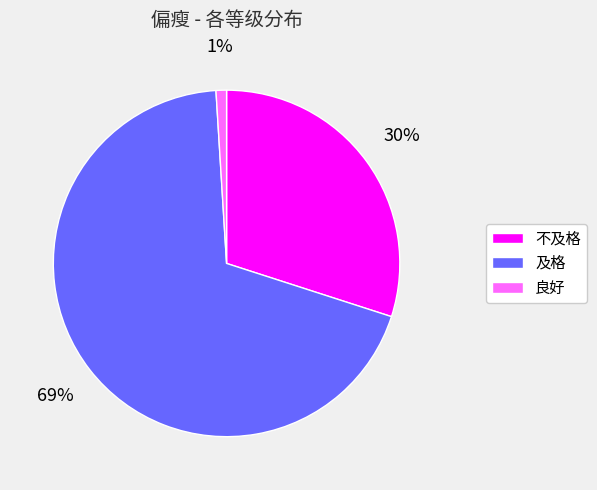

Does 及格 represent more than half of the total?

Yes